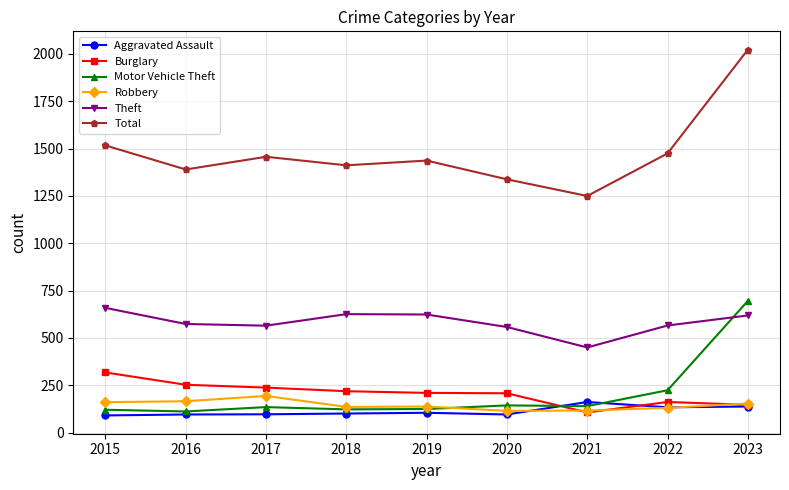

Which category has the highest value across all series?

2023